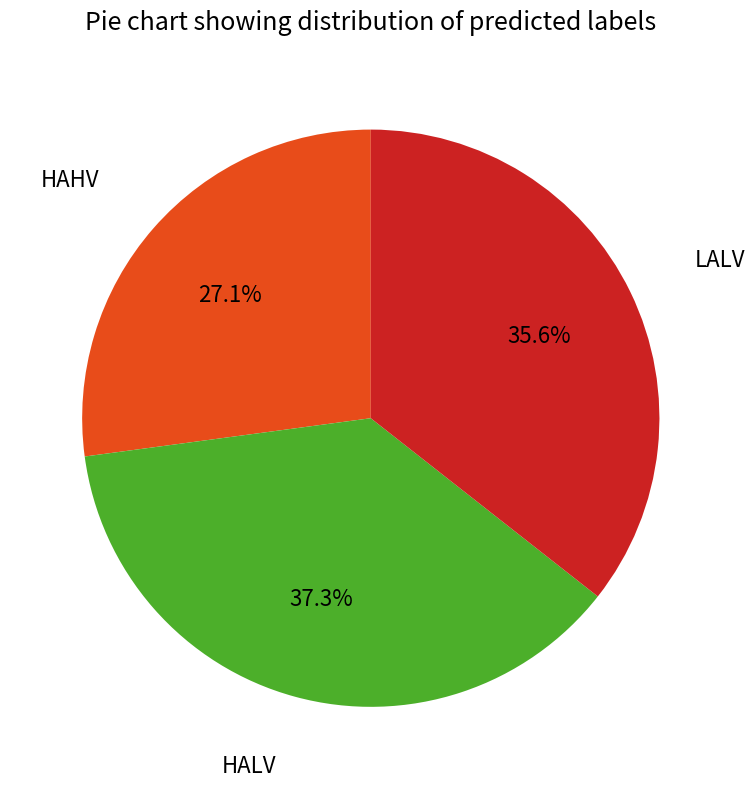

Rank the categories by value from highest to lowest.

HALV, LALV, HAHV